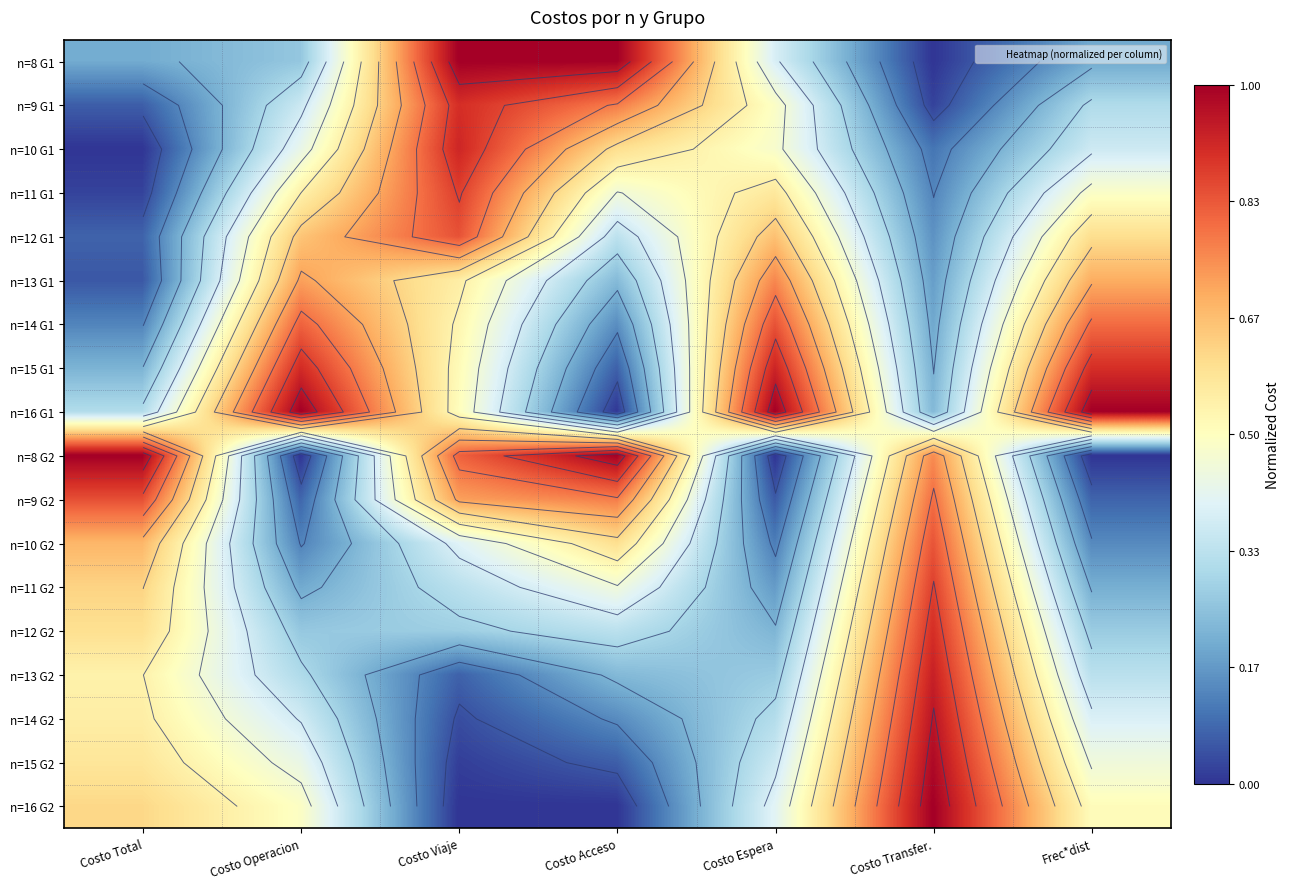

What is the difference between the maximum and second lowest values in the n=16 G1 series?

0.8